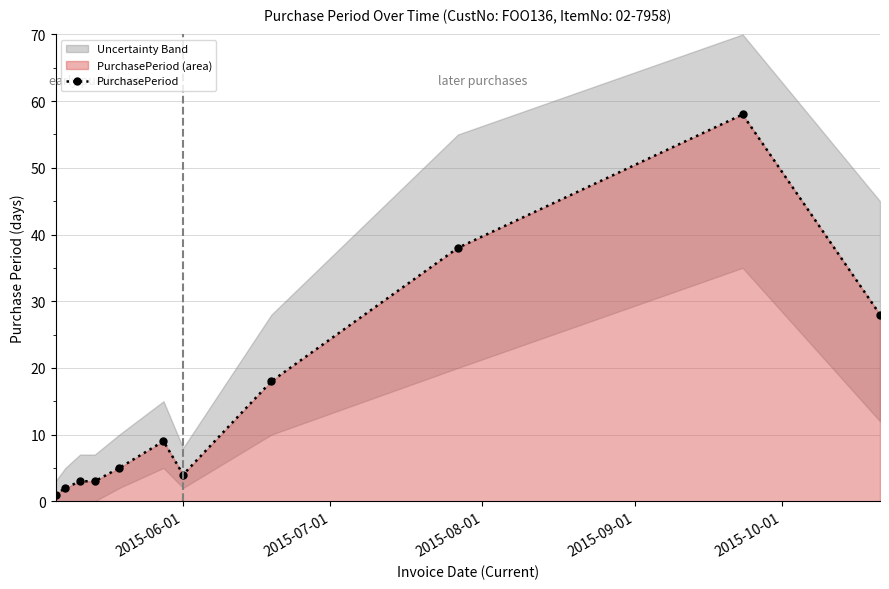

What is the highest value of the PurchasePeriod series?

58